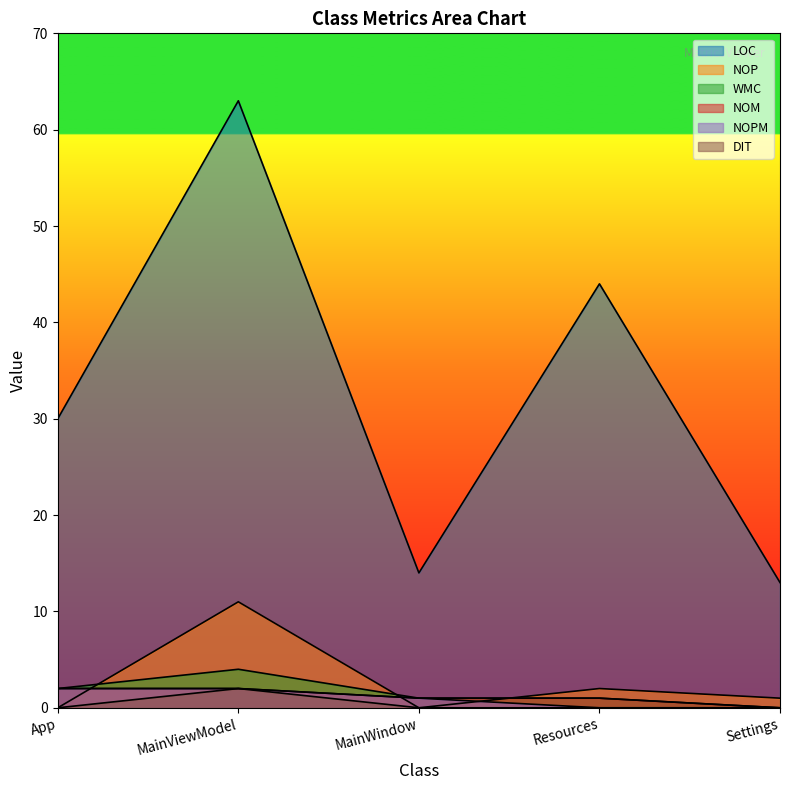

How many interior local peaks does the NOP series have?

2